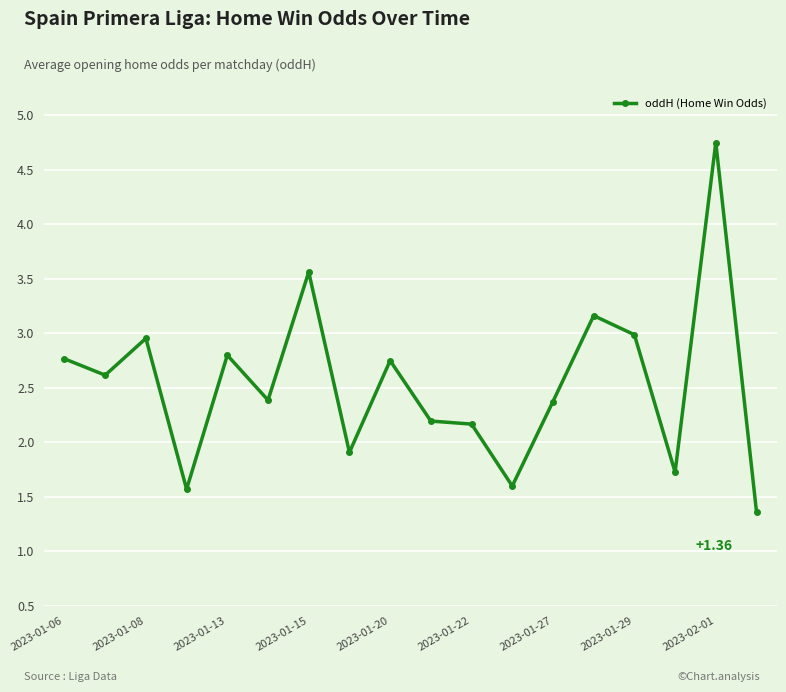

True or false: the data has more than 0 interior local peaks.

True